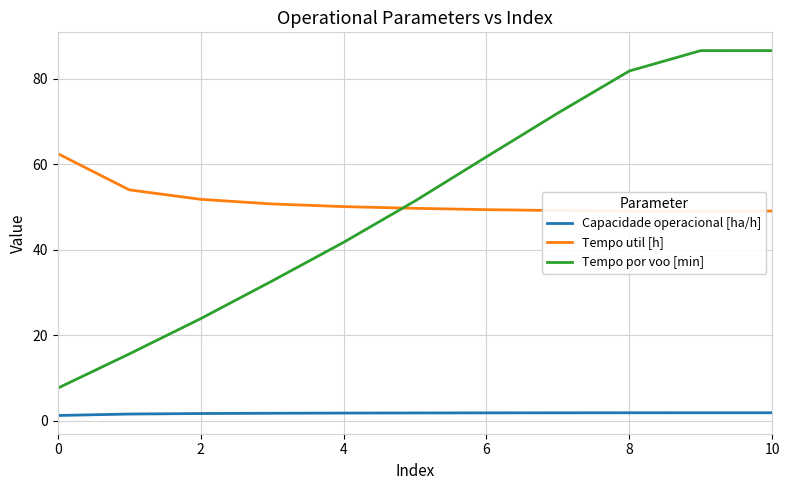

What is the sum of the Tempo por voo [min] values at 7 and 0?

79.6